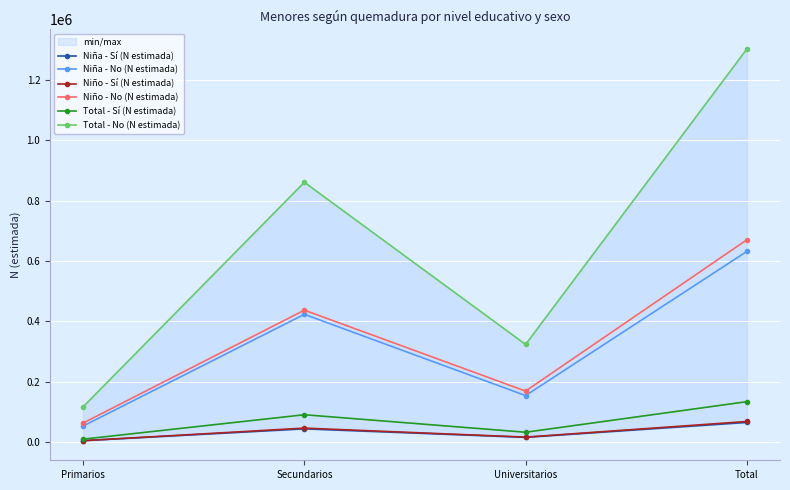

What is the average value of the Total - Sí (N estimada) series?

67096